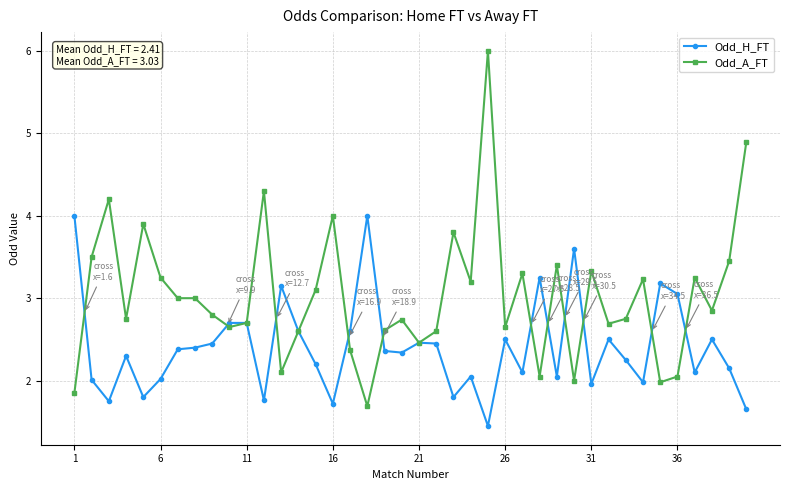

In Odd_H_FT, how many points are lower than both neighbors (excluding endpoints)?

12